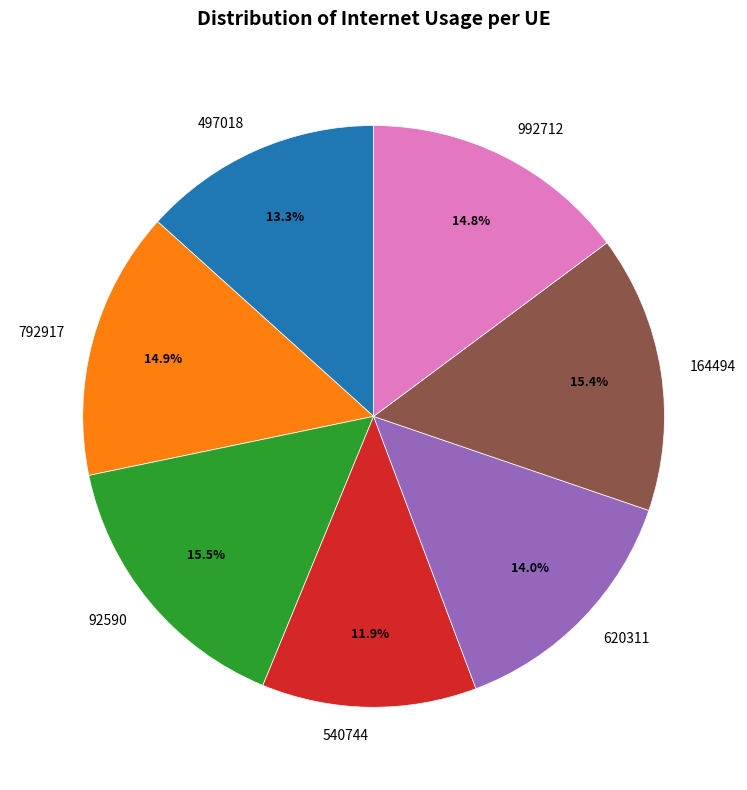

To the nearest percent, what portion does 497018 represent?

13%